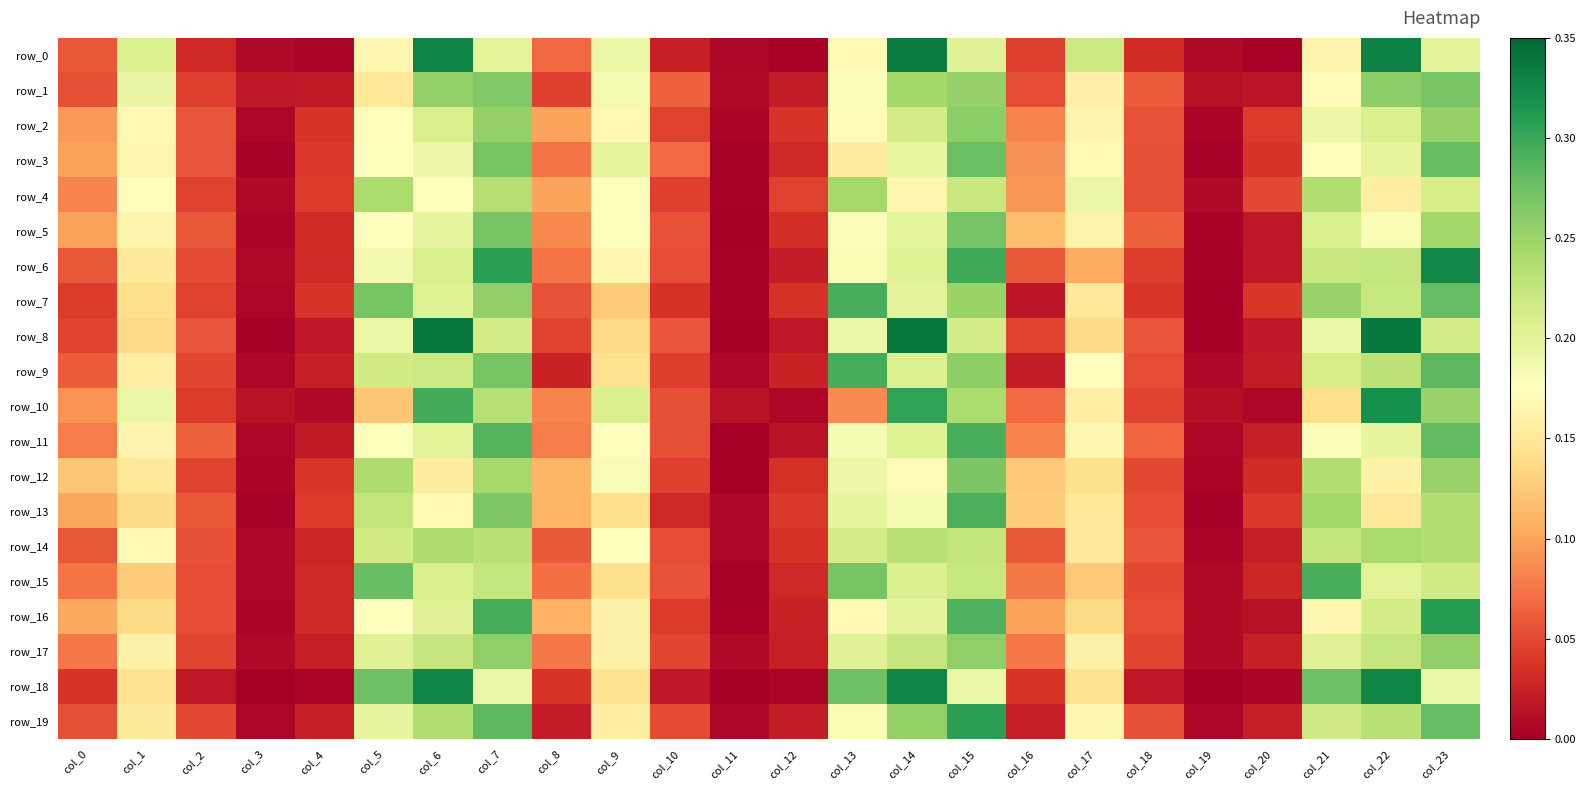

At which label is row_12 closest to 0?

col_11